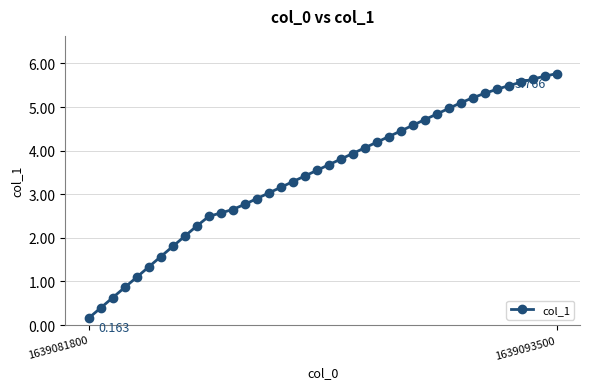

How many series are shown in this chart?

1